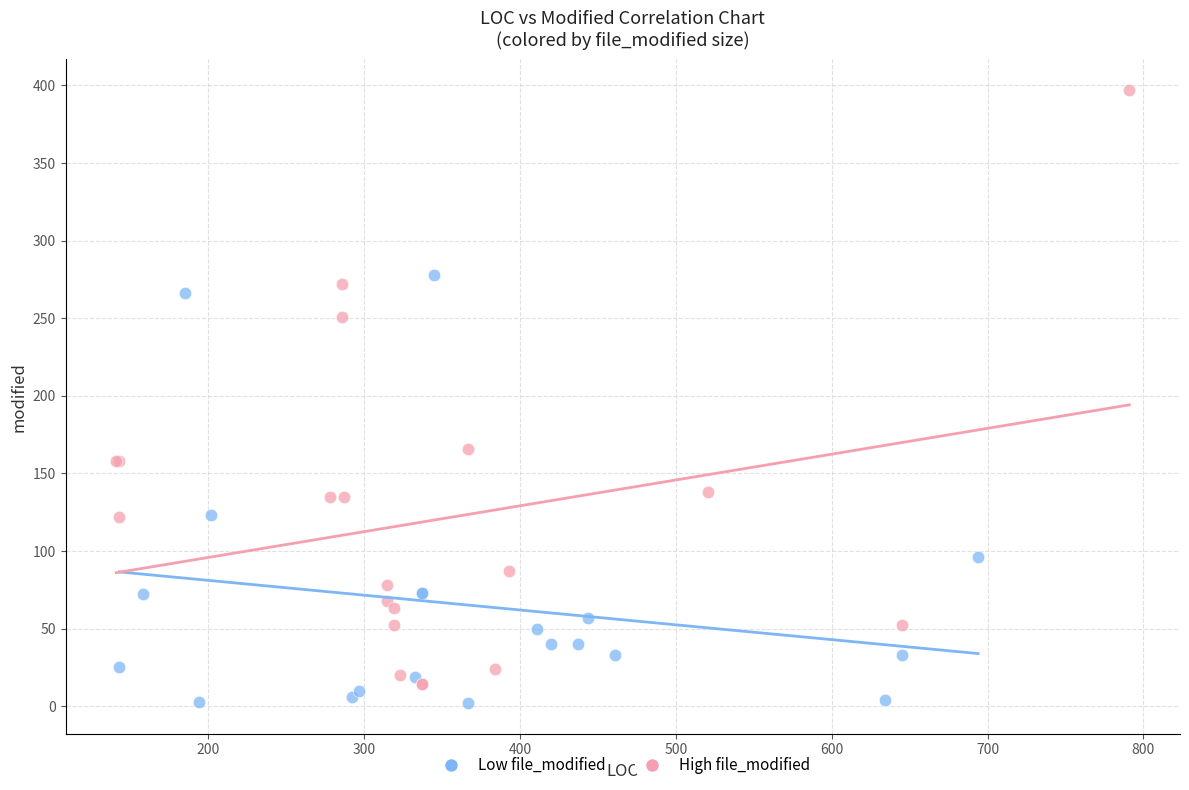

What are all the series names shown in the legend?

Low file_modified, High file_modified